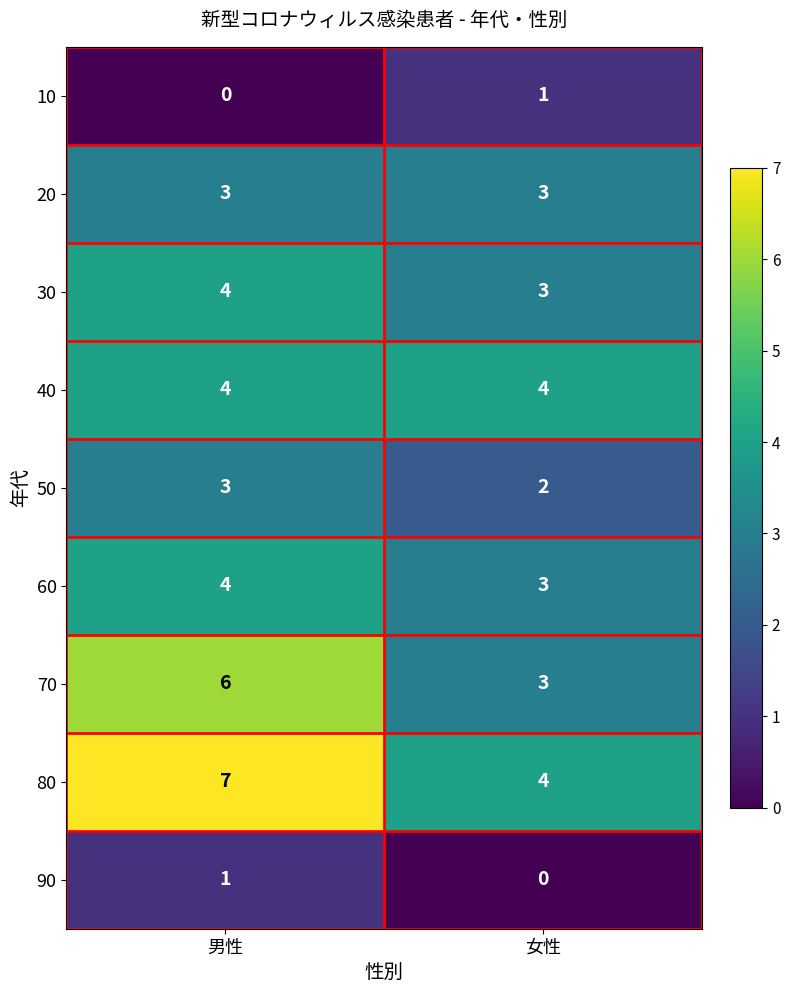

Reading left to right, extract all data points from this chart.

10: 男性=0	女性=1
20: 男性=3	女性=3
30: 男性=4	女性=3
40: 男性=4	女性=4
50: 男性=3	女性=2
60: 男性=4	女性=3
70: 男性=6	女性=3
80: 男性=7	女性=4
90: 男性=1	女性=0